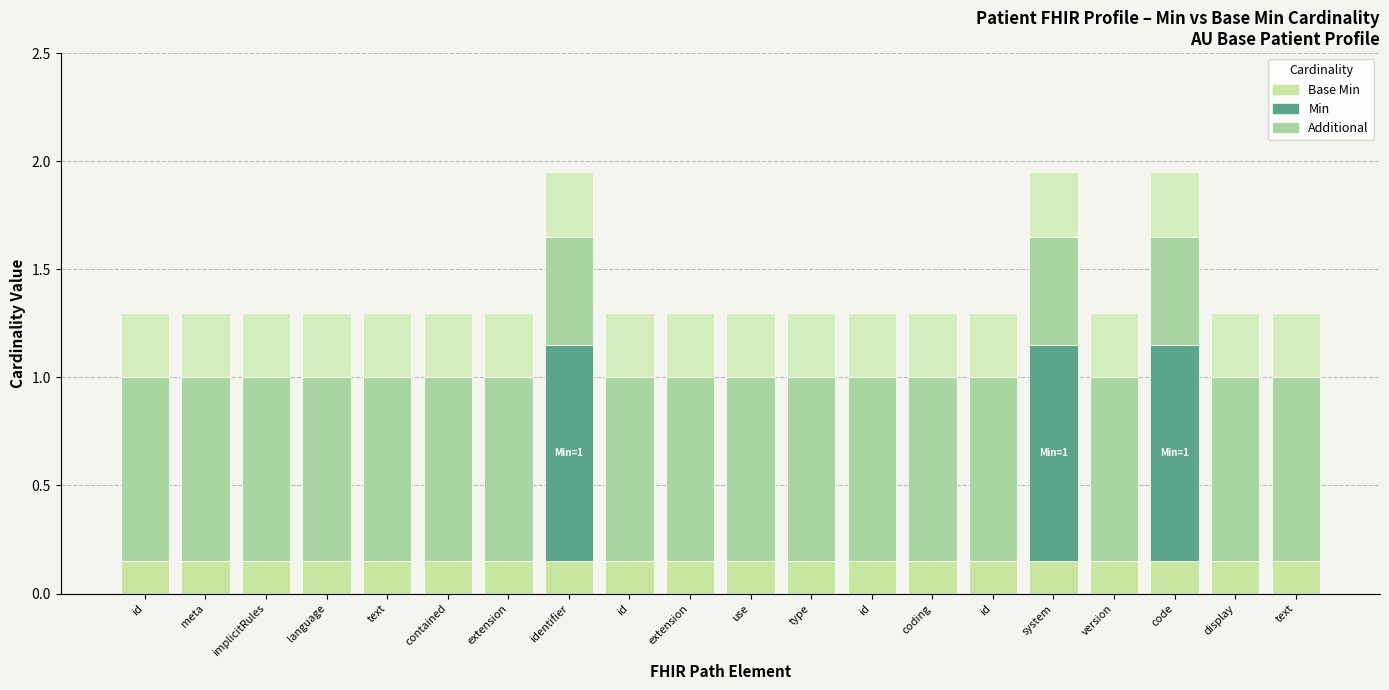

At which category does the chart reach its minimum across all series?

id